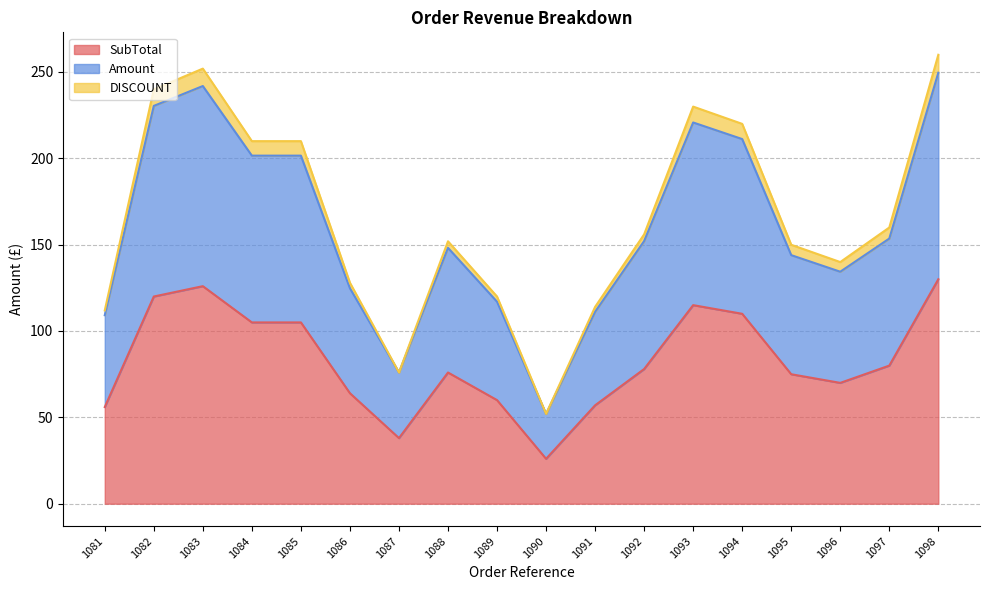

How many interior local valleys does the SubTotal series have?

3